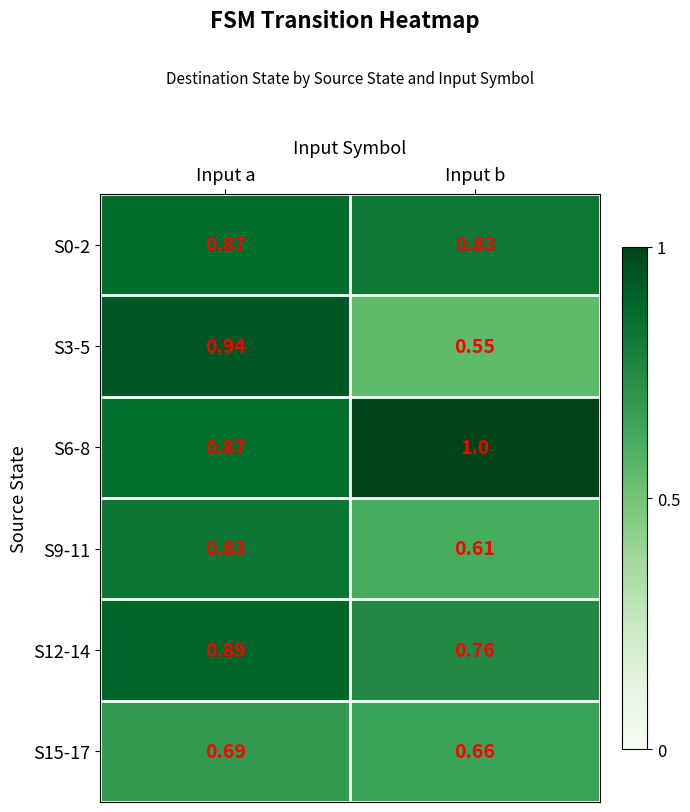

Is the value of S3-5 at Input a greater than the value of S9-11 at Input a?

Yes